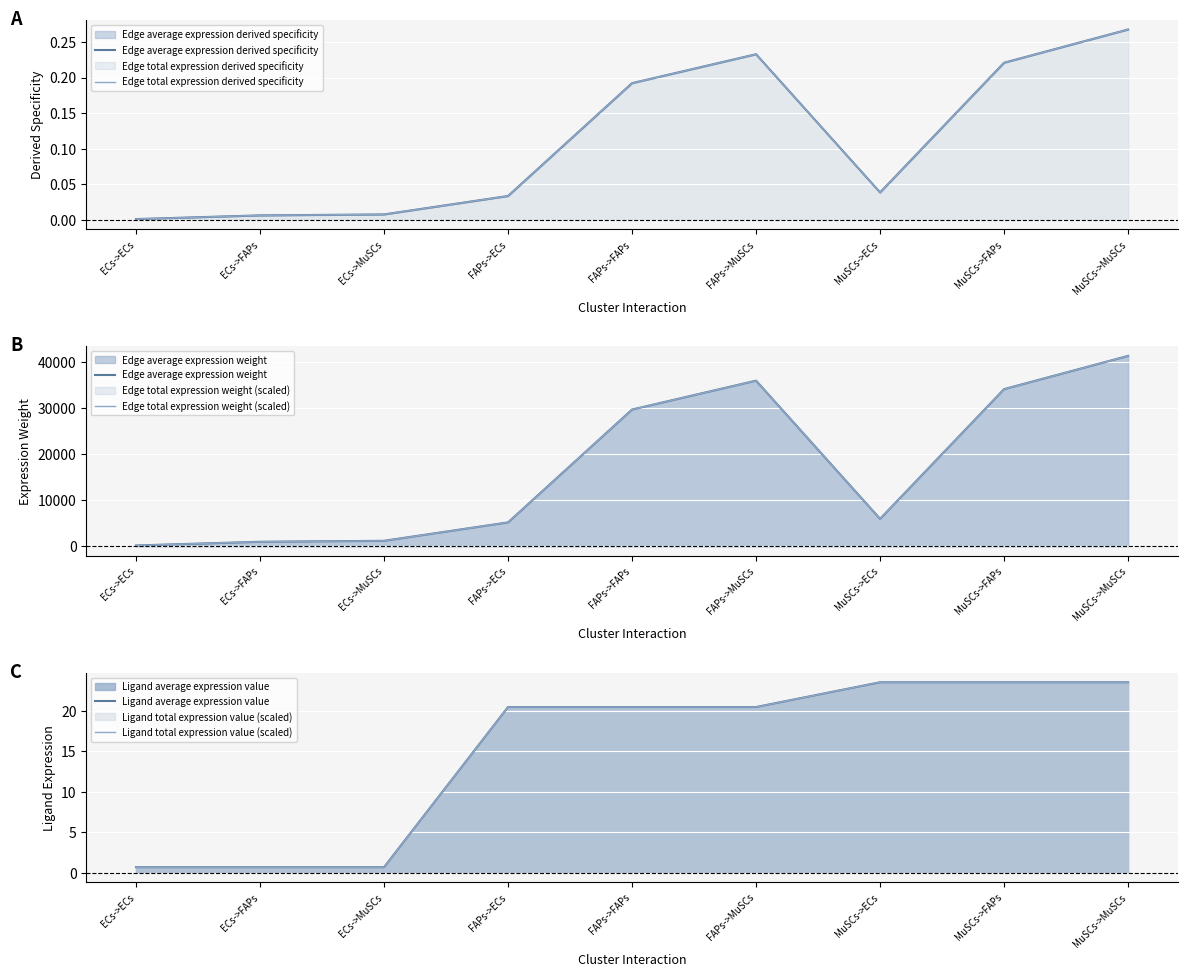

What position from the left is ECs->ECs?

1